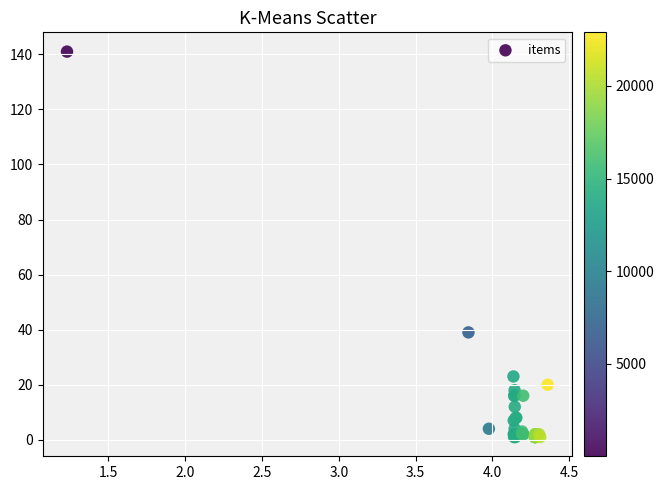

What Y value in the scatter plot is closest to 71?

39